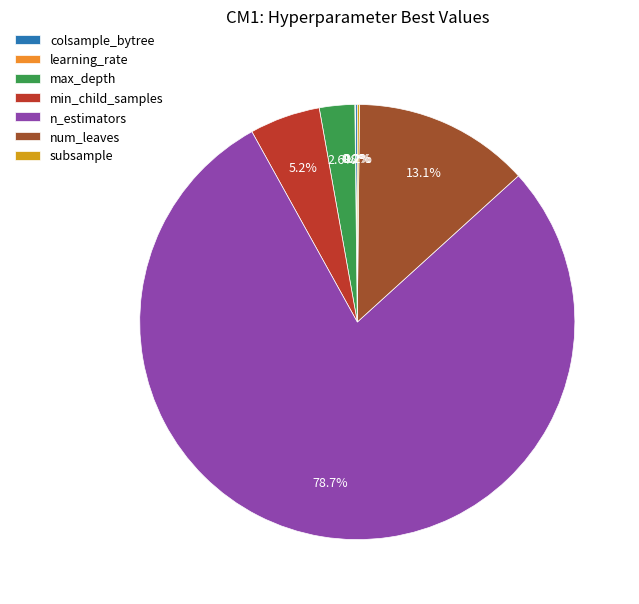

Does n_estimators account for over 50% of the chart?

Yes